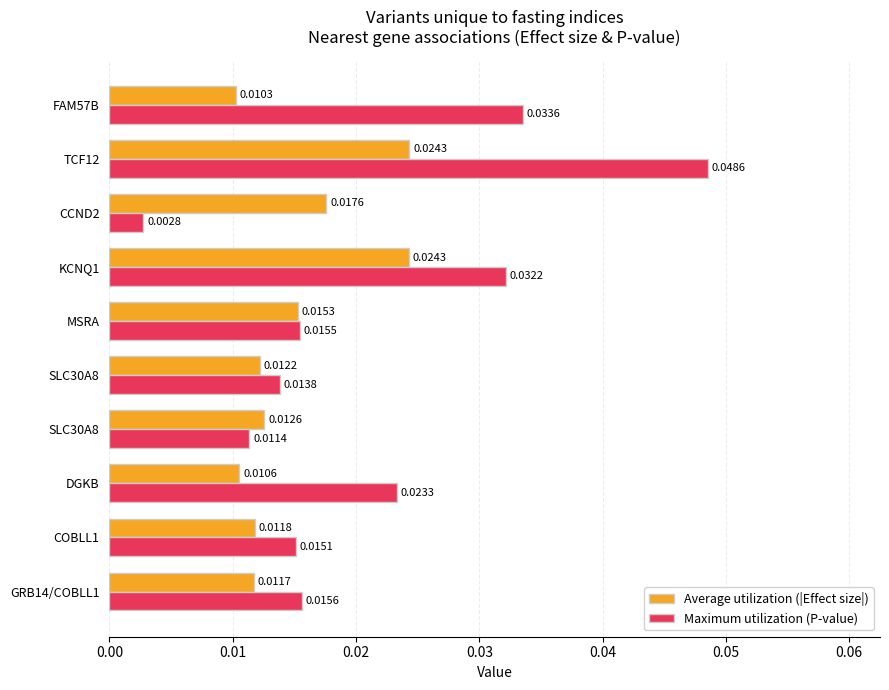

How many series are shown in this chart?

2